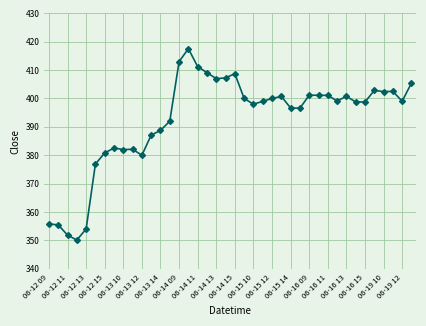

What is the value of the 30th point from the left?

401.1